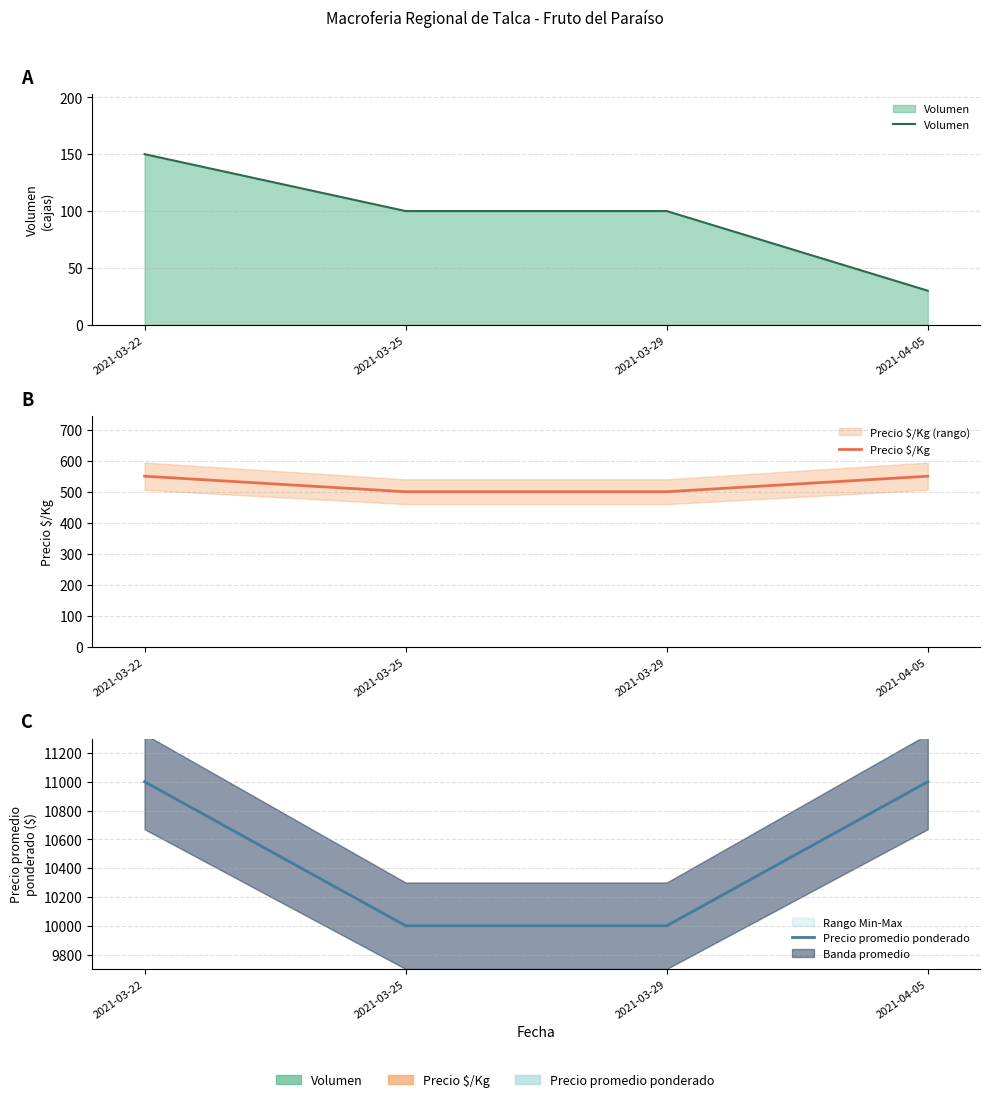

What is the lowest value of the Precio promedio ponderado series?

10000